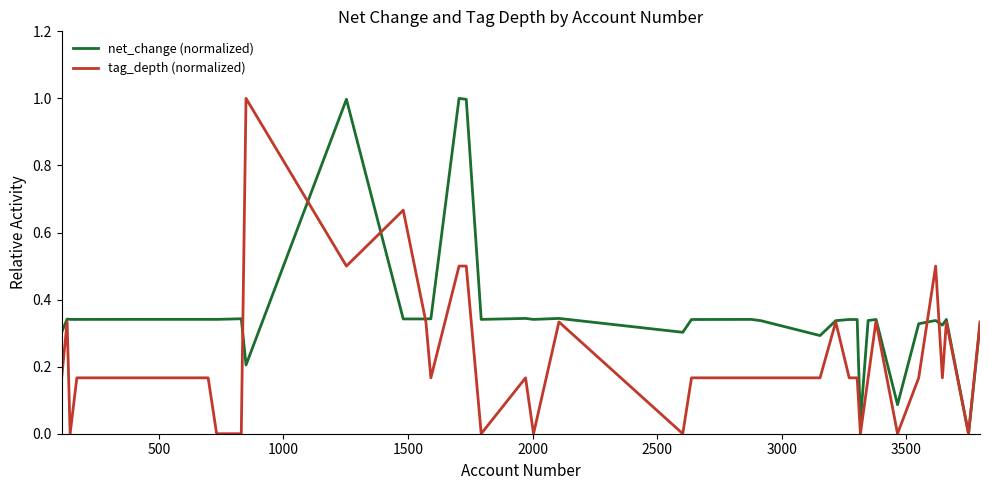

What is the highest value of the net_change (normalized) series?

1.0